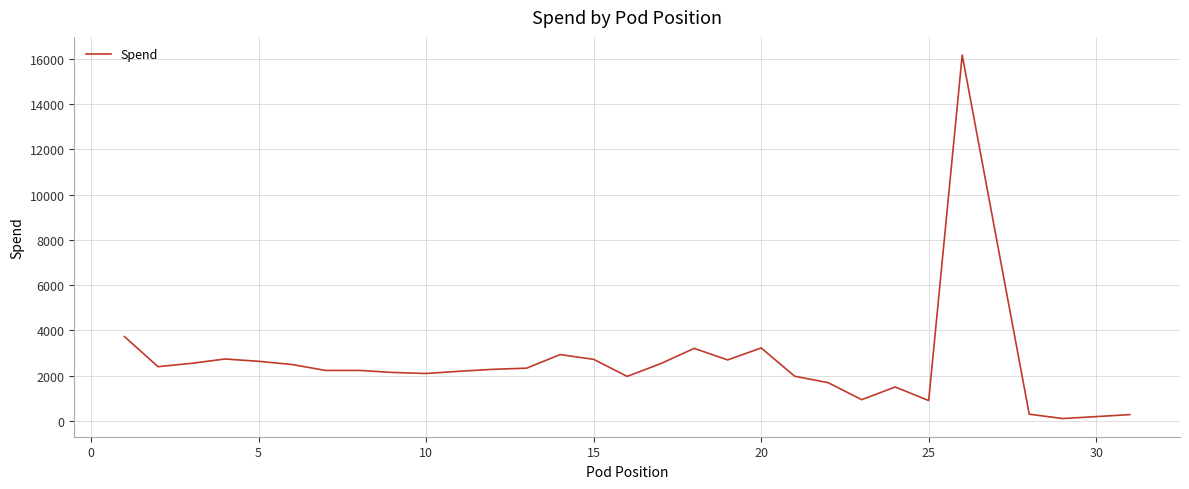

What is the maximum value shown in the chart?

16174.7